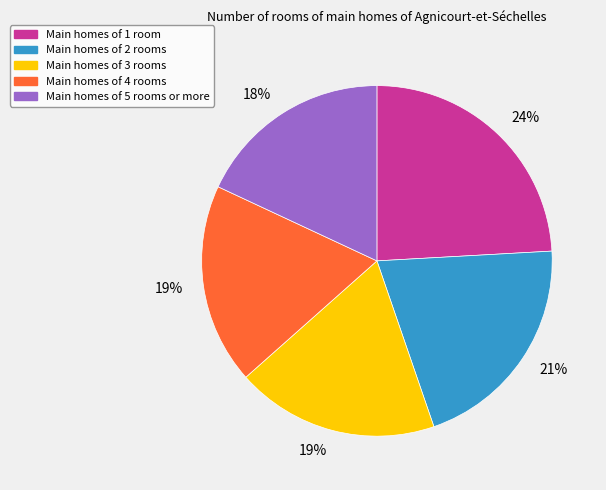

To the nearest percent, what is the average slice percentage?

20%